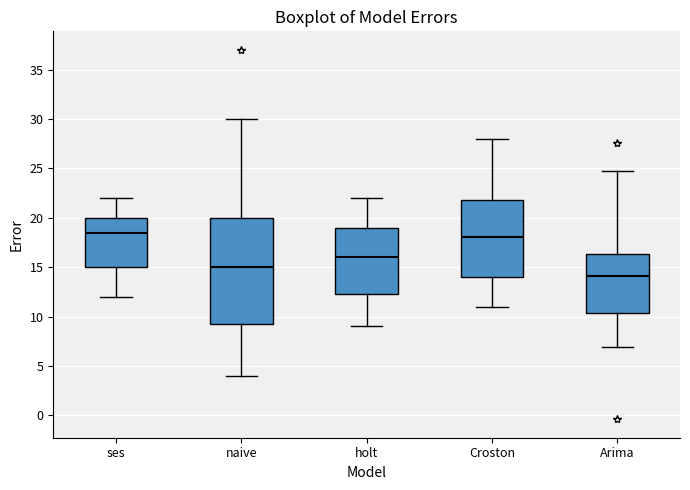

Where does the upper whisker of the box for Arima end on the y-axis? The values are not printed on the chart, so give them approximately, as read against the axis.

25.0